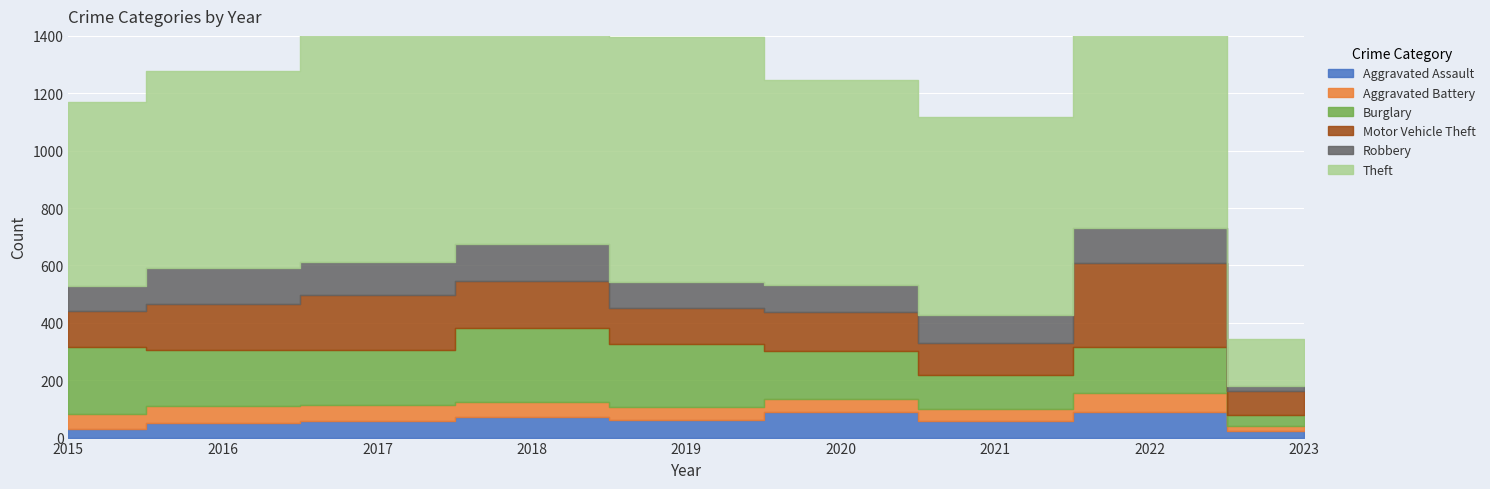

In Motor Vehicle Theft, how many points are lower than both neighbors (excluding endpoints)?

2